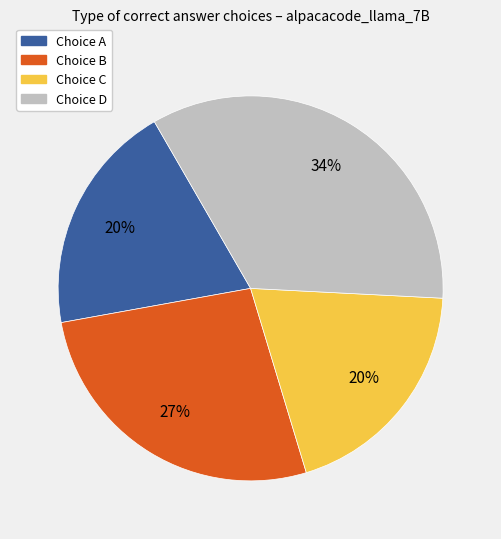

Is there any slice that represents more than half of the pie?

No